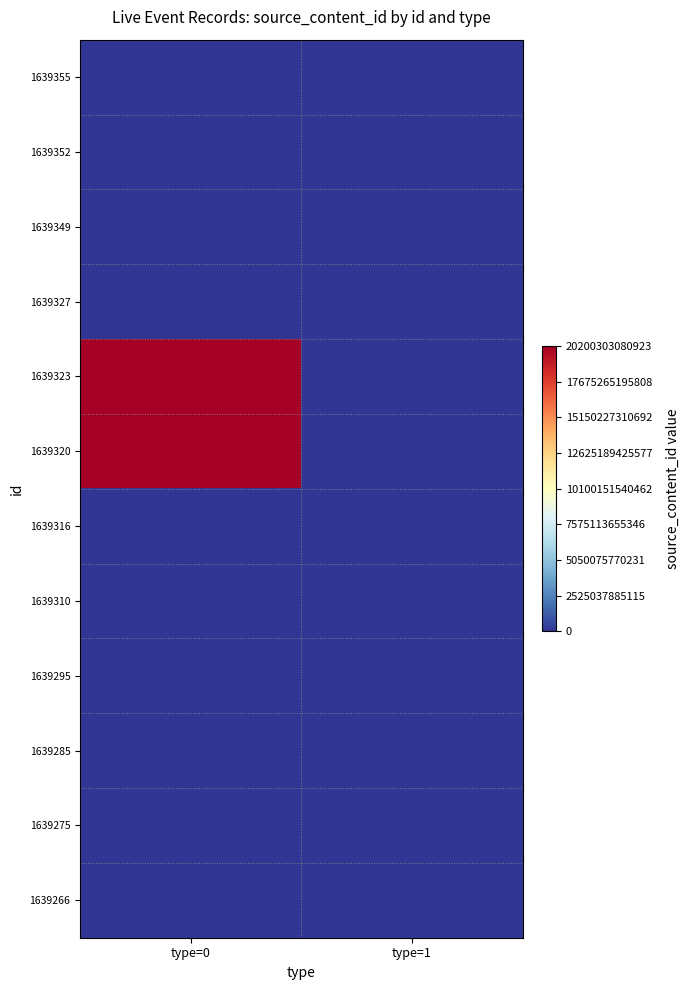

What is the maximum value shown in the chart?

20200303080923